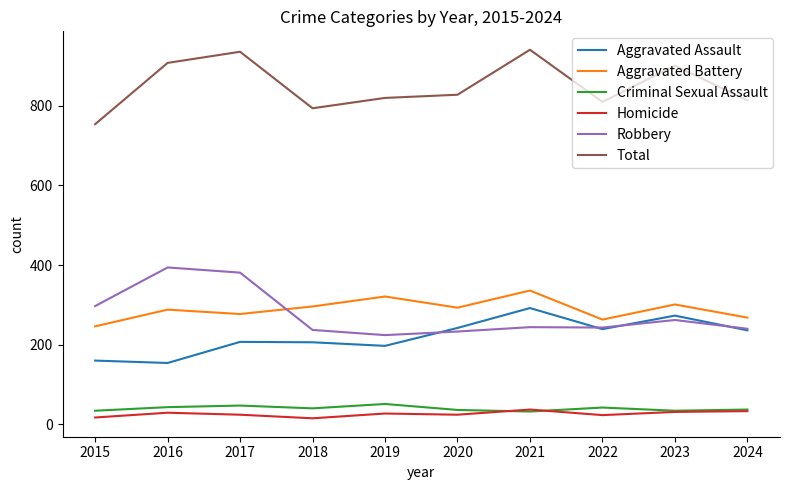

At how many categories does at least one series exceed 656?

10